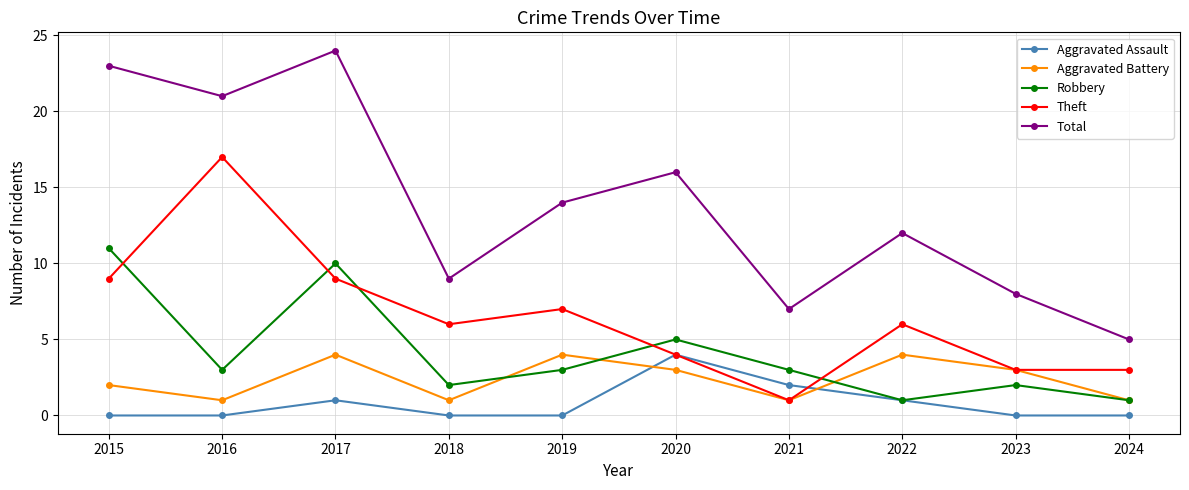

The value of Aggravated Assault at 2018 is 0. True or false?

True